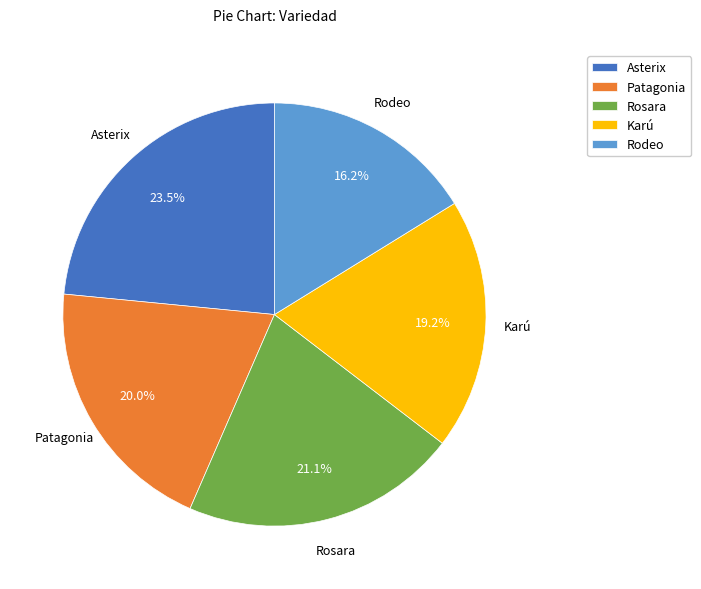

How many segments does this pie chart have?

5